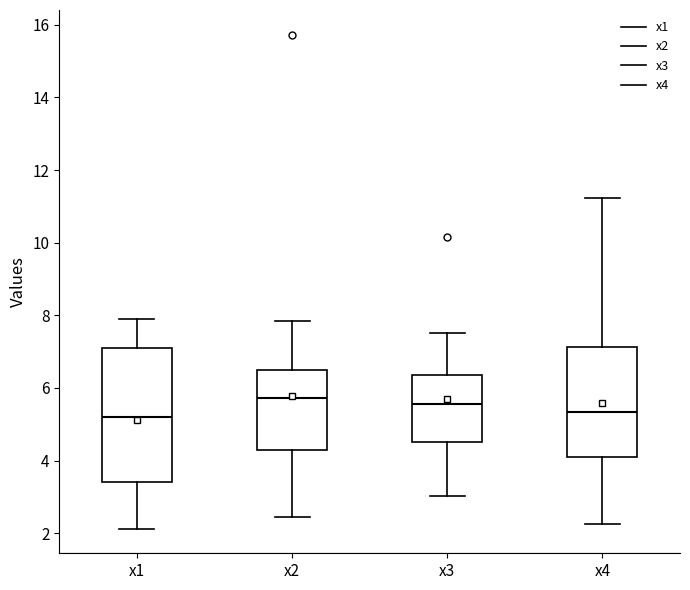

Reading left to right, transcribe this box plot: for each box, give where its median line is, the range the box spans, and where its two whiskers end, as read against the y-axis. The values are not printed on the chart, so give them approximately, as read against the axis.

x1: median 5.2, box 3.4 to 7.2, whiskers 2.2 to 7.8
x2: median 5.8, box 4.2 to 6.4, whiskers 2.4 to 7.8
x3: median 5.6, box 4.6 to 6.4, whiskers 3.0 to 7.6
x4: median 5.4, box 4.0 to 7.2, whiskers 2.2 to 11.2